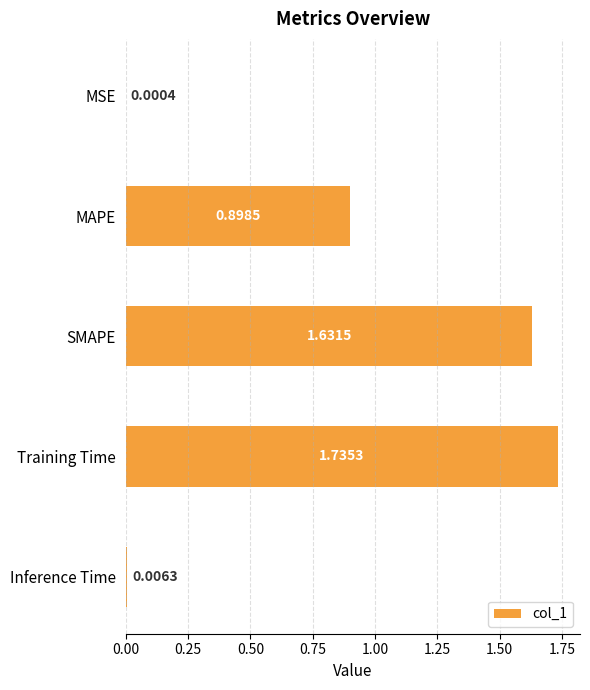

What is the ratio of the value at MAPE to the value at Training Time?

0.5